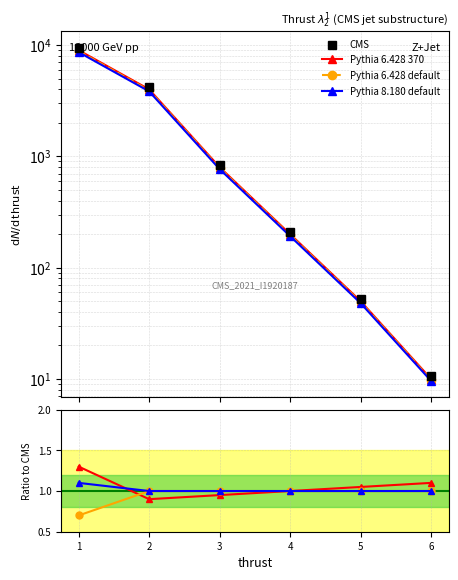

True or false: Pythia 6.428 370 has a value of 1.7 at 4.

False